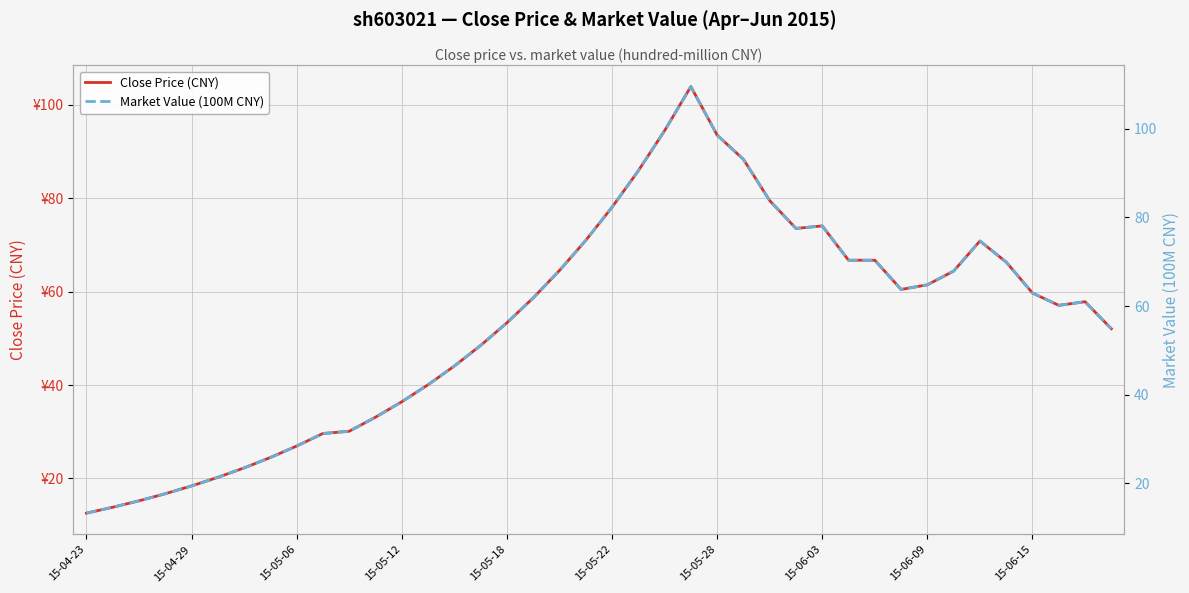

What is the total value across all series at 21?

176.4